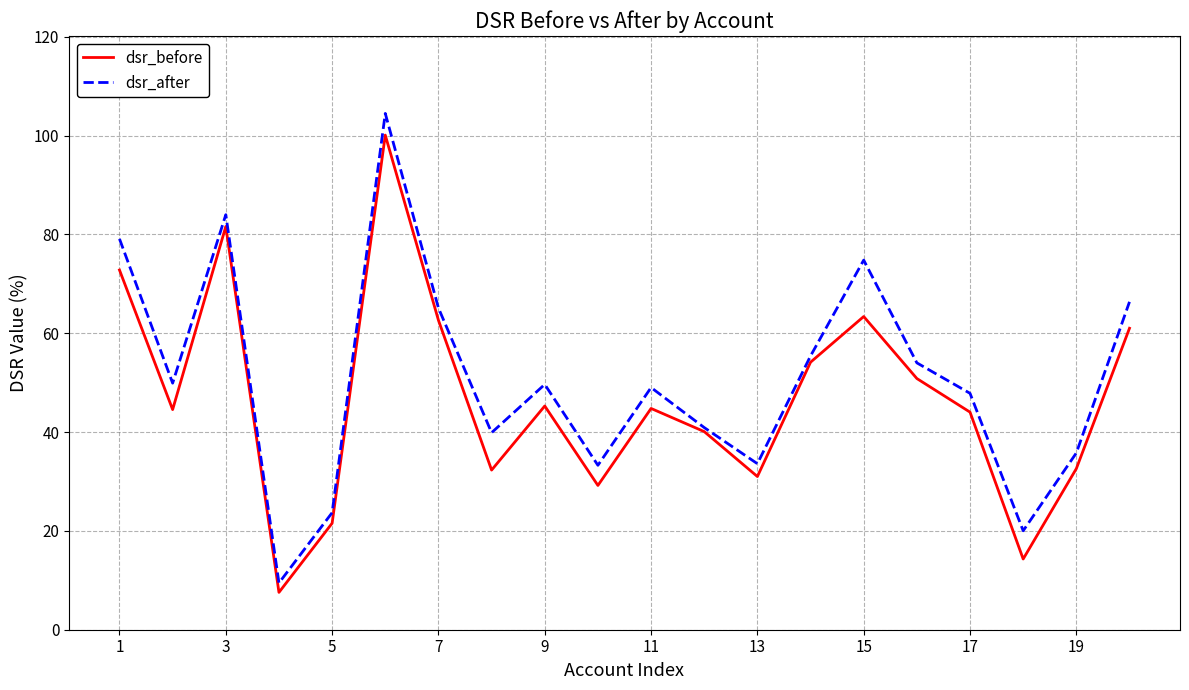

What is the sum of all dsr_after values?

1016.3